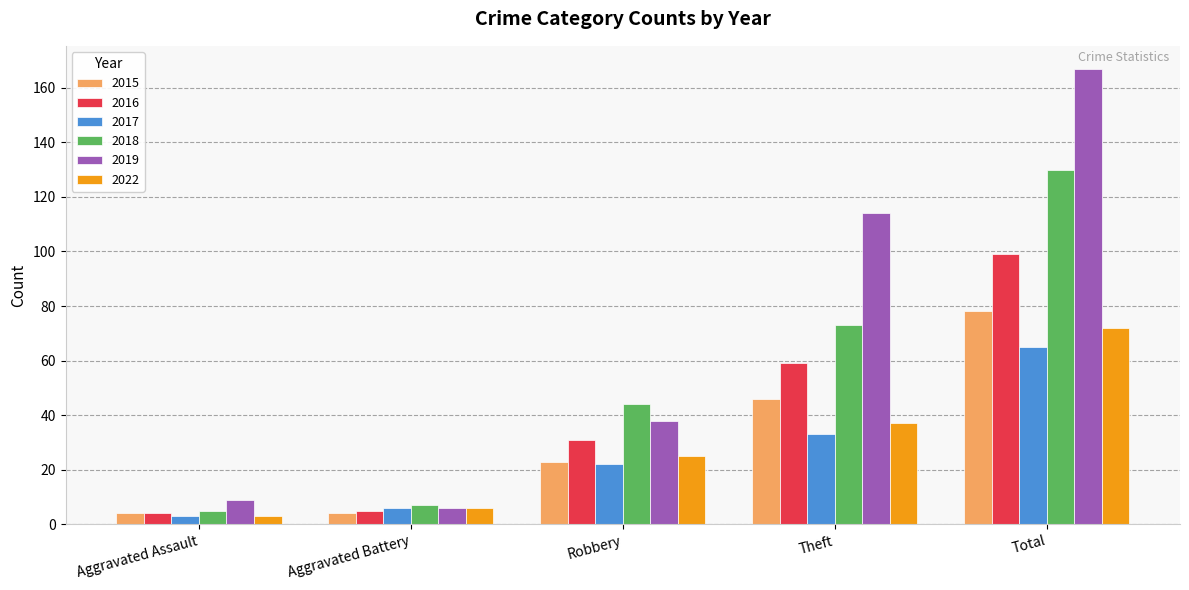

List the series in order of their peak value, highest first.

2019, 2018, 2016, 2015, 2022, 2017